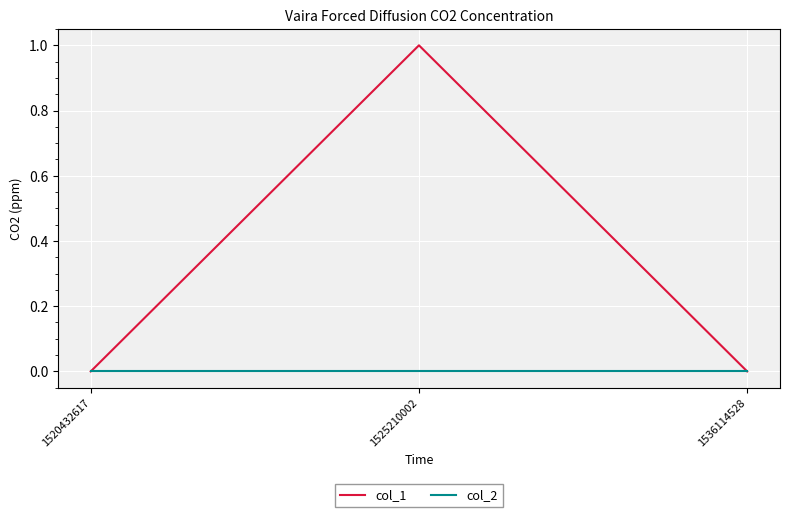

Which series has the largest range (max minus min)?

col_1